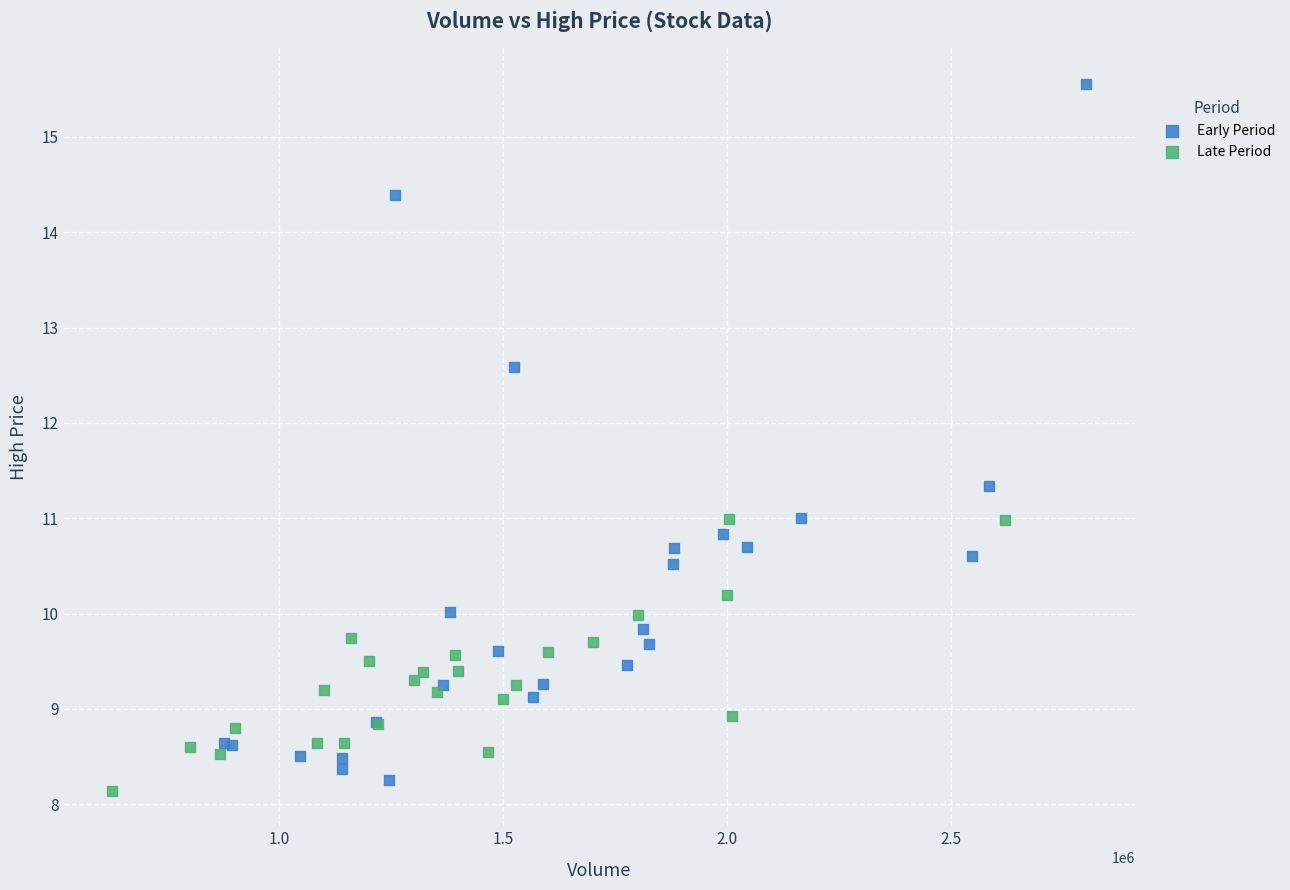

Which series reaches the maximum Y coordinate?

Early Period